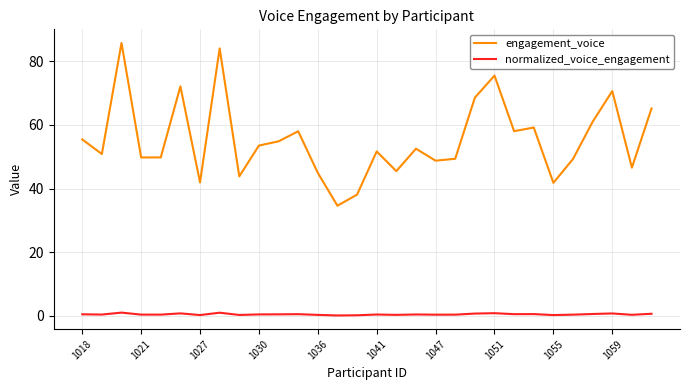

Rank the series by their average value, from lowest to highest.

normalized_voice_engagement, engagement_voice